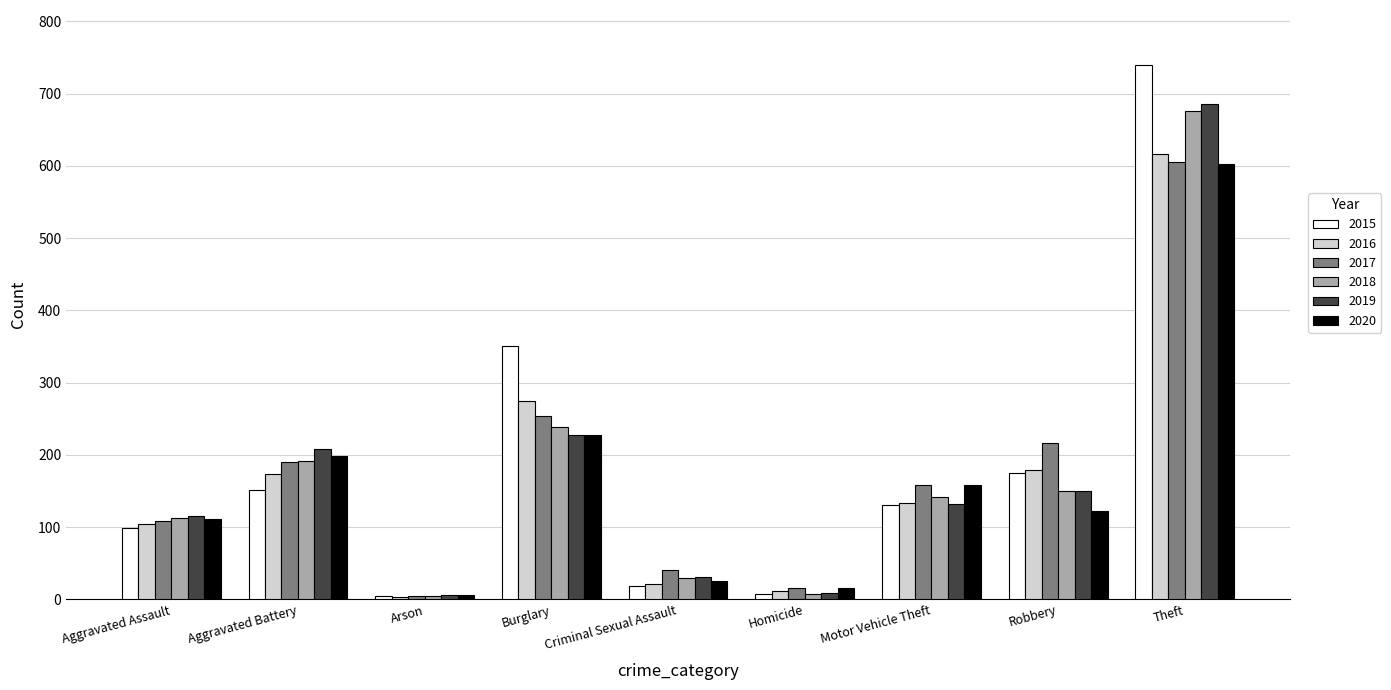

What is the sum of all 2019 values?

1566